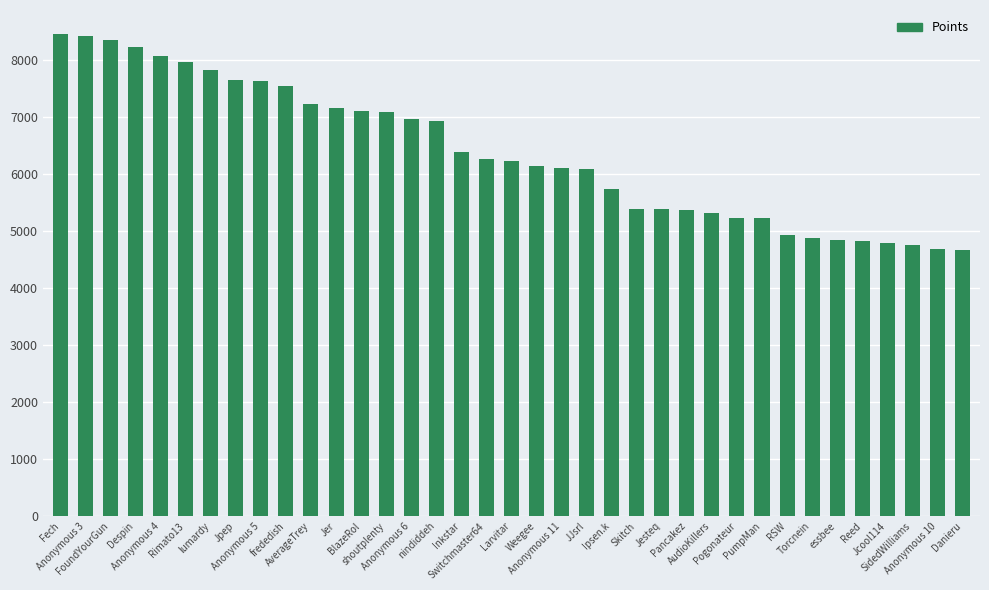

What is the change in value from FoundYourGun to Anonymous 6?

-1384